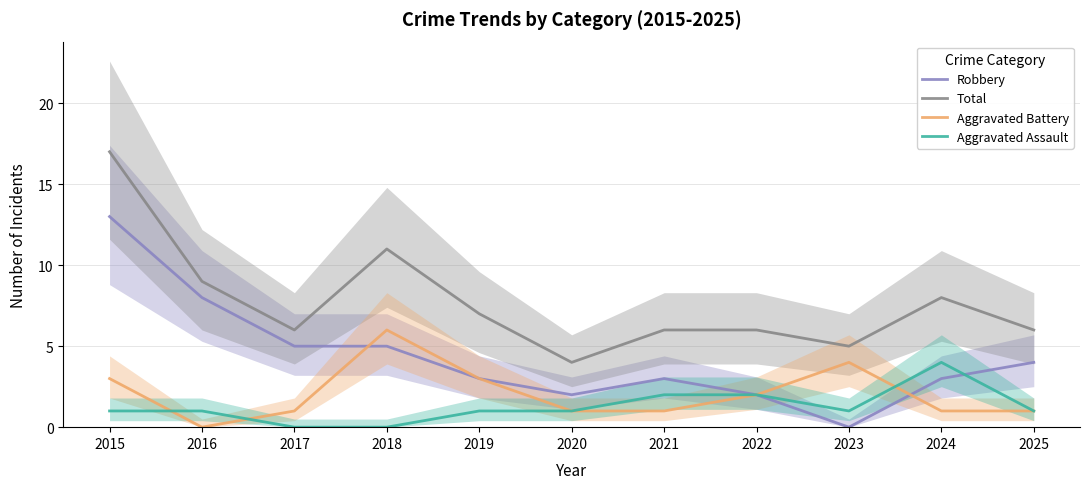

What are all the series names shown in the legend?

Robbery, Total, Aggravated Battery, Aggravated Assault